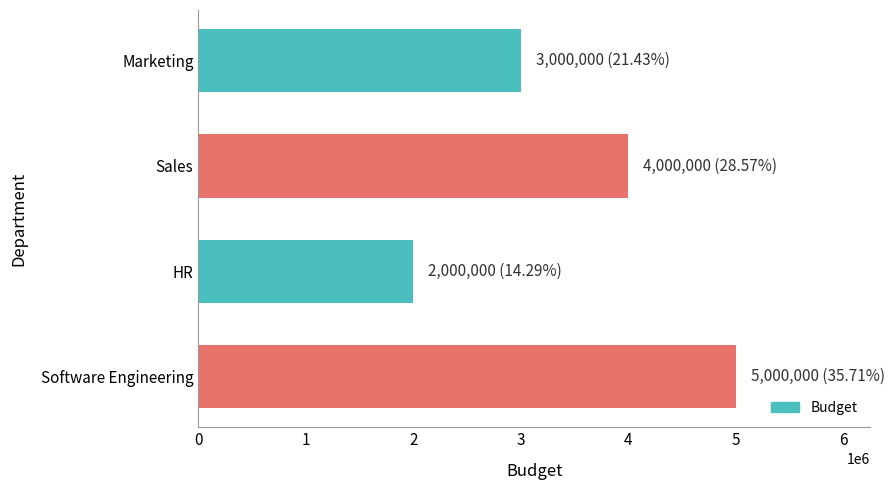

Reading bottom to top, extract all data points from this chart.

Software Engineering=5000000	HR=2000000	Sales=4000000	Marketing=3000000